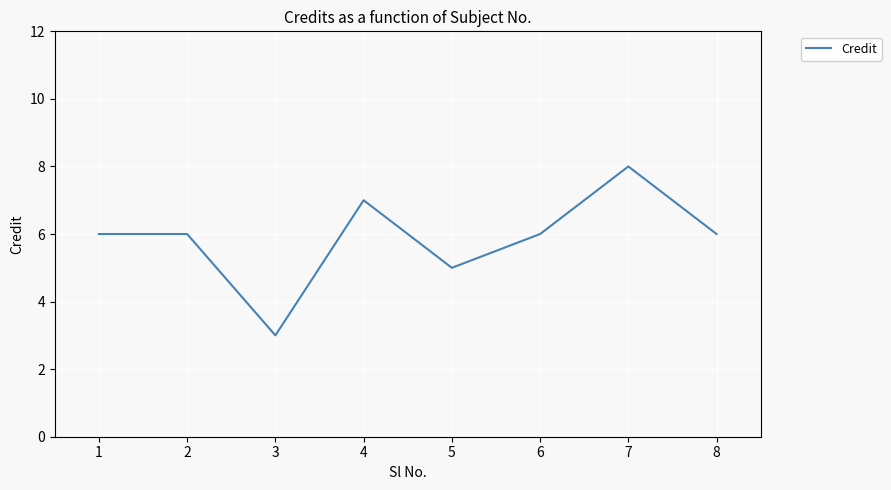

What is the approximate value at 2?

6